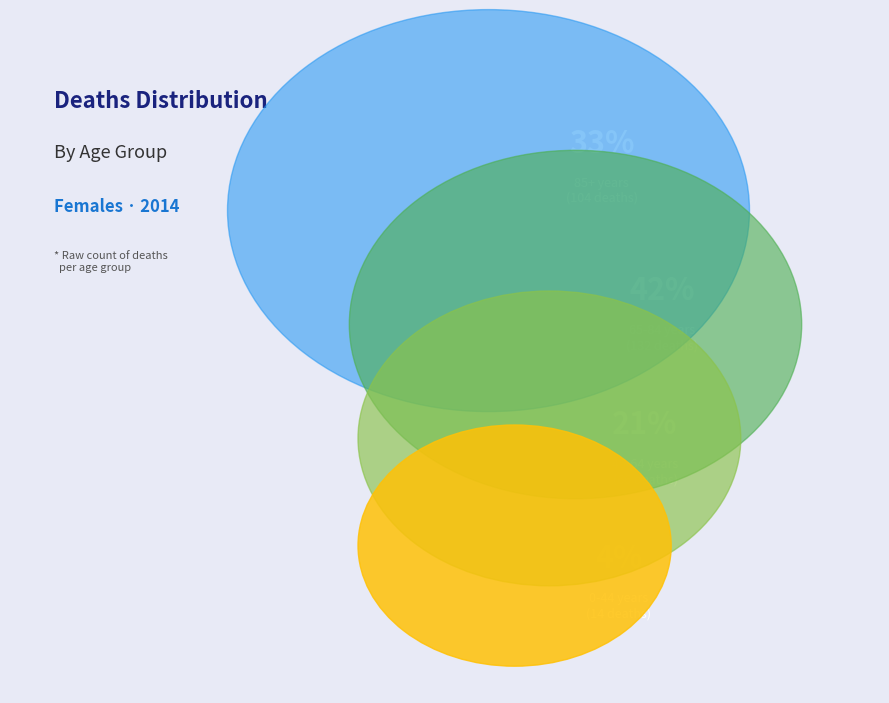

Is it true that 20-24 is 12% of the pie?

False